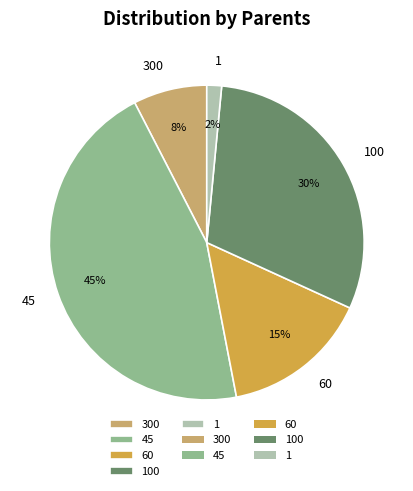

Which slice is the largest?

45